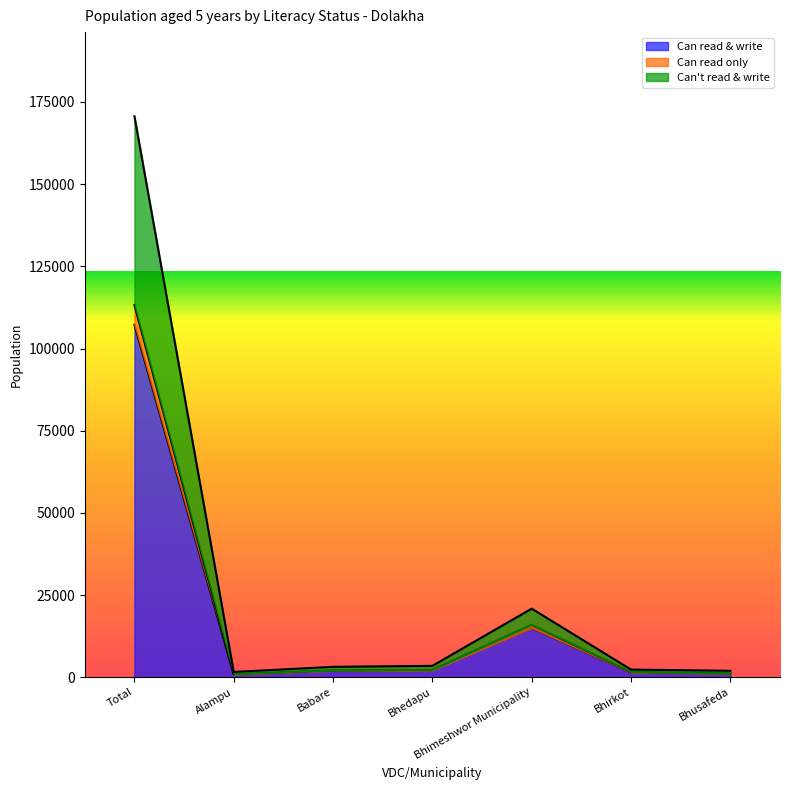

List the labels in order of Can read only value, largest first.

Total, Bhimeshwor Municipality, Bhedapu, Babare, Bhirkot, Bhusafeda, Alampu